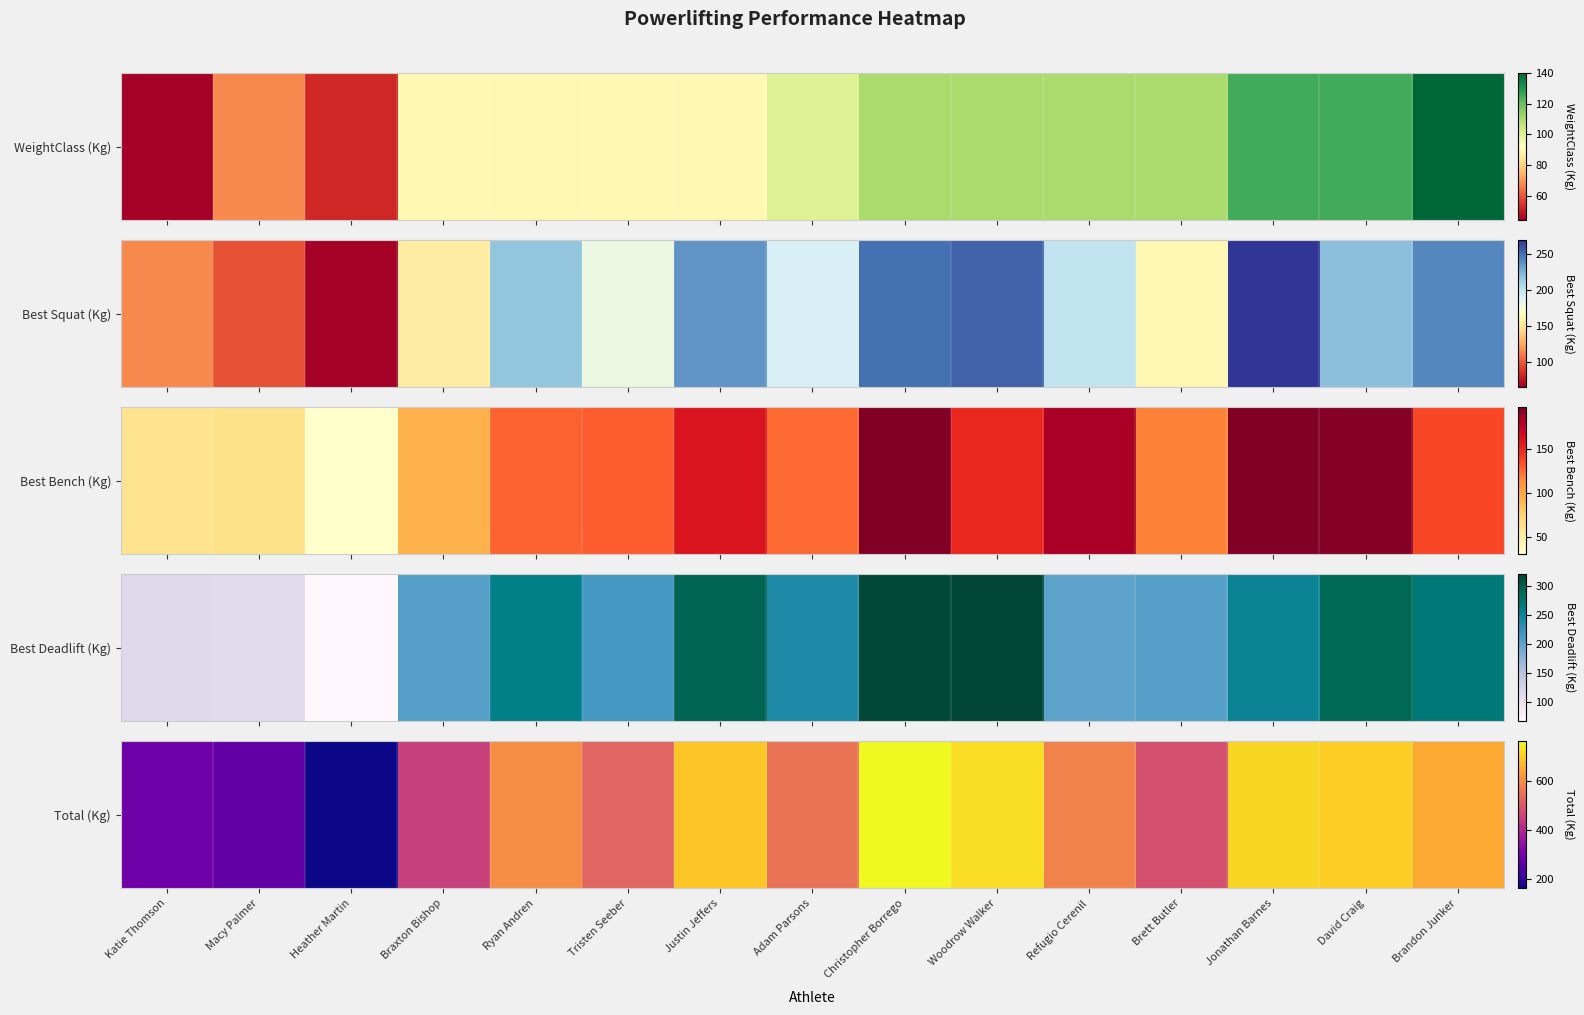

Reading right to left, what are all the values shown in this chart?

Brandon Junker=647.5	David Craig=705.0	Jonathan Barnes=717.5	Brett Butler=485.0	Refugio Cerenil=582.5	Woodrow Walker=725.0	Christopher Borrego=765.0	Adam Parsons=555.0	Justin Jeffers=692.5	Tristen Seeber=525.0	Ryan Andren=602.5	Braxton Bishop=452.5	Heather Martin=162.5	Macy Palmer=272.5	Katie Thomson=290.0